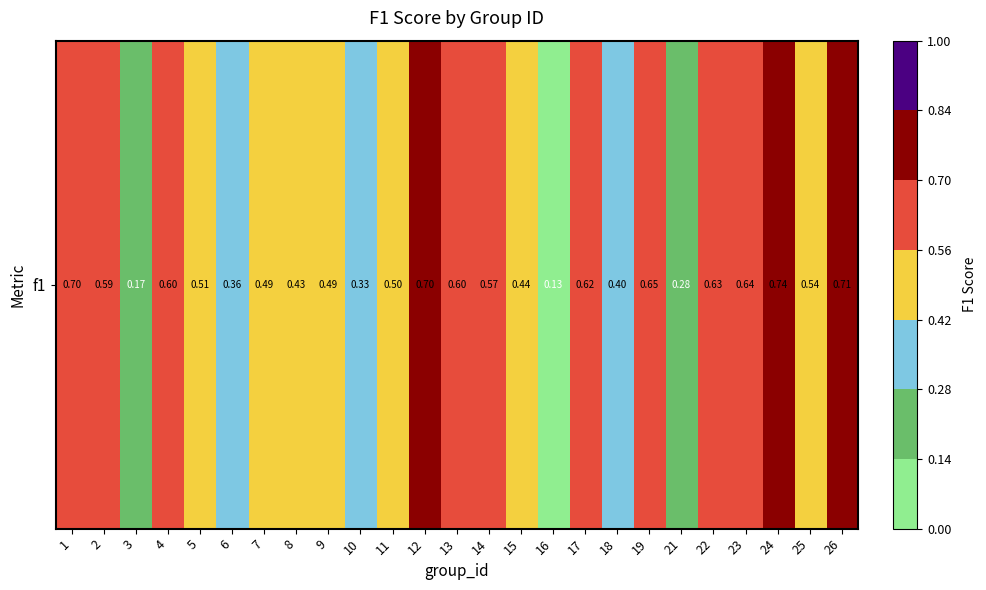

Which label corresponds to the largest value in the chart?

24